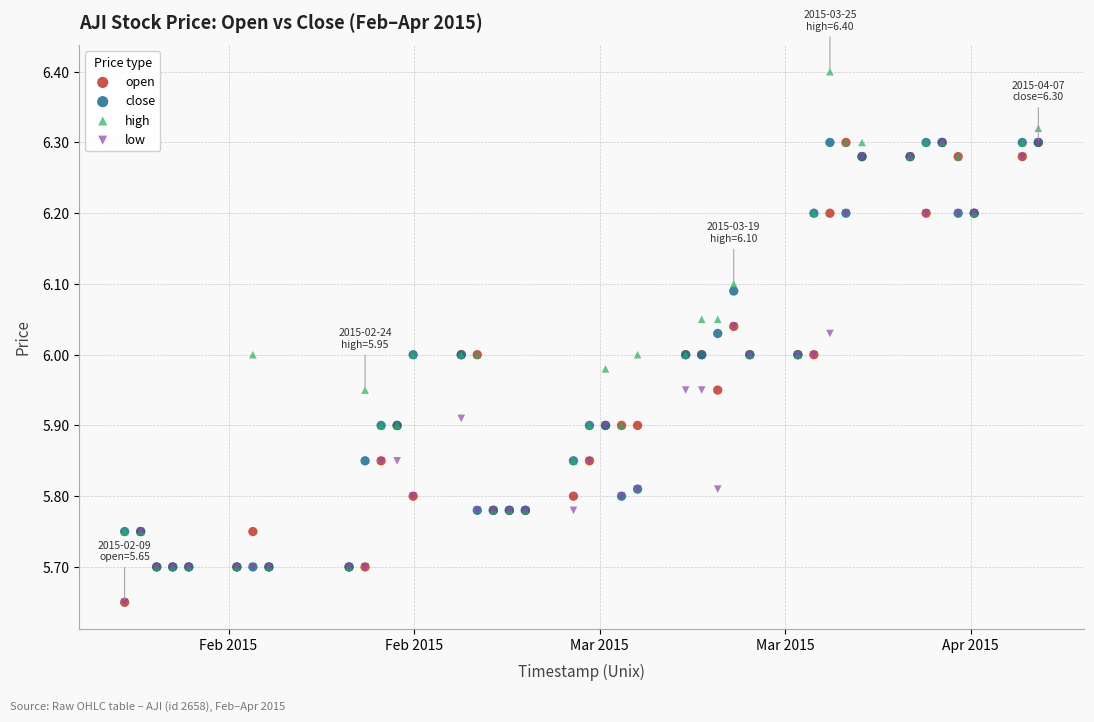

Which series contains the highest Y value?

high